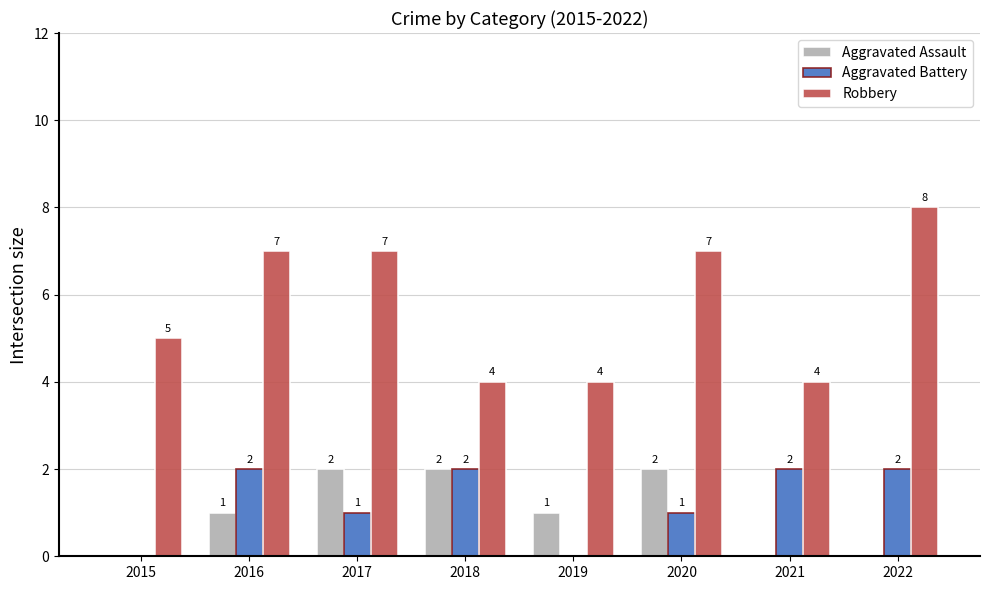

Reading left to right, list all the values displayed in this chart.

Aggravated Assault: 0	1	2	2	1	2	0	0
Aggravated Battery: 0	2	1	2	0	1	2	2
Robbery: 5	7	7	4	4	7	4	8